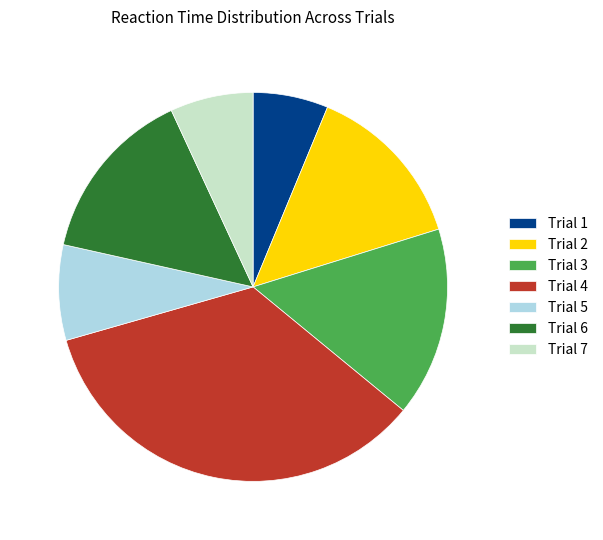

Approximately how many times larger is the value at Trial 7 compared to Trial 6?

0.5